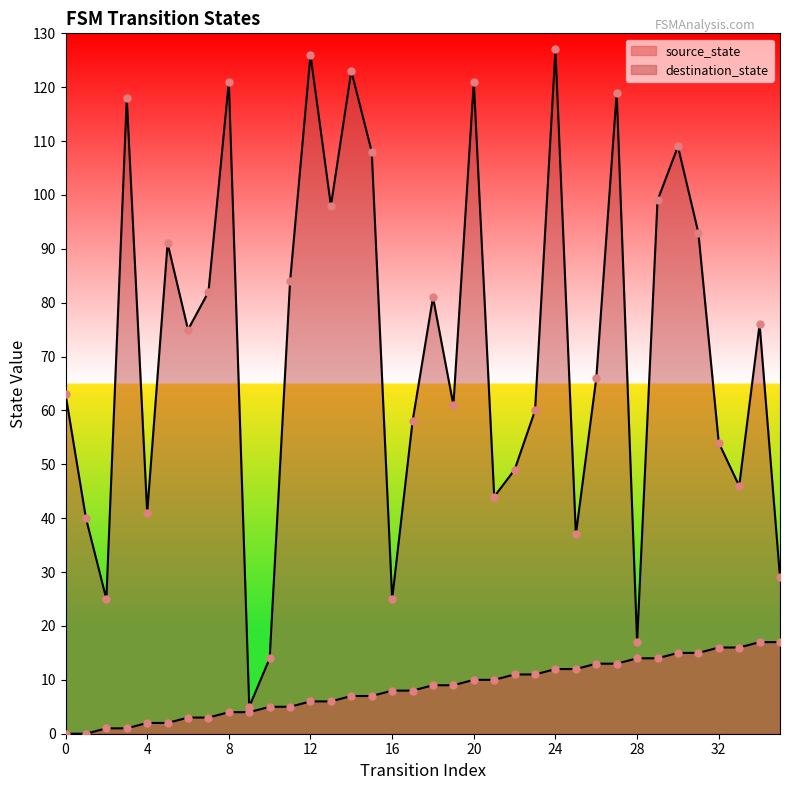

Which series reaches the minimum Y coordinate?

source_state